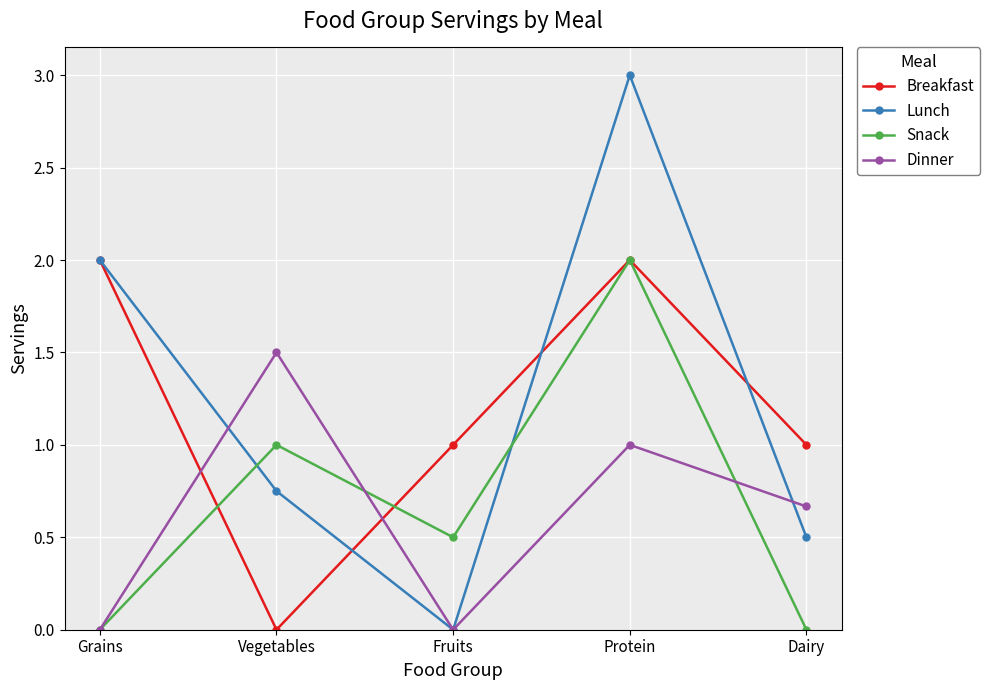

How many Breakfast values are between 1 and 2?

4